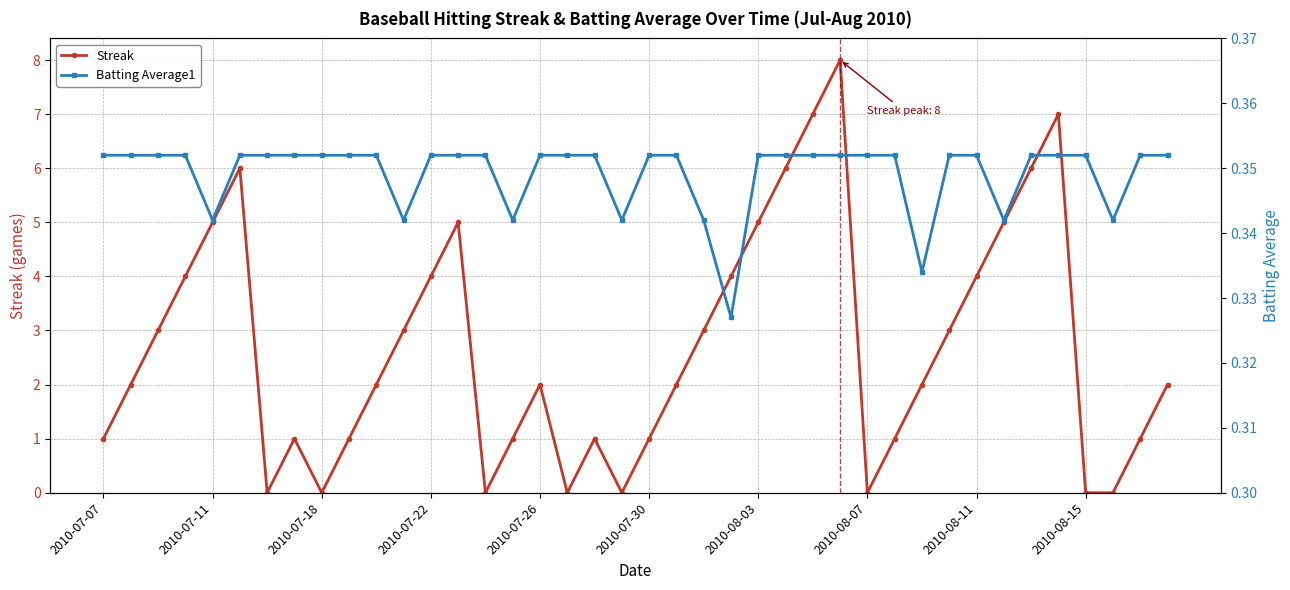

Is it true that Streak equals 1.0 at 15?

True